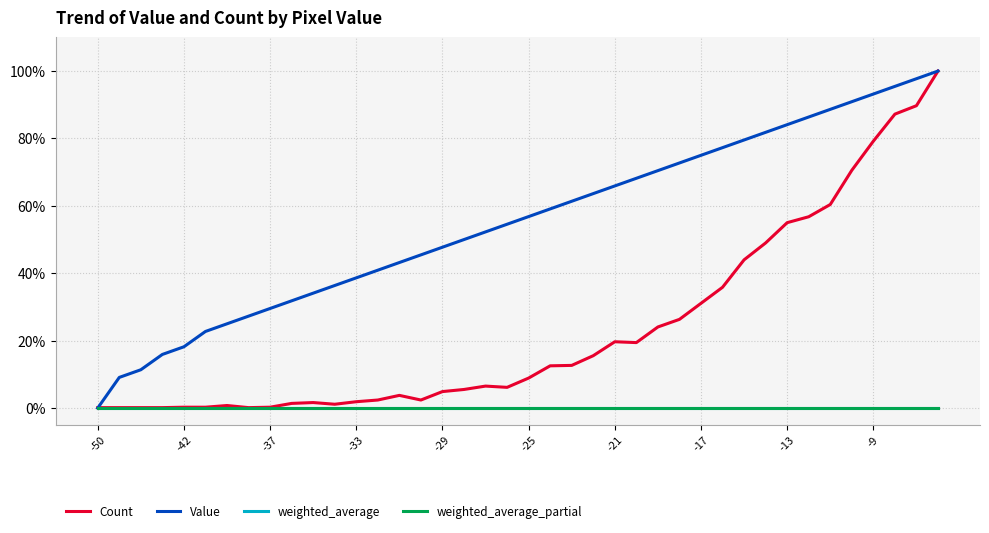

Where do Count and Value first cross each other?

-50 and -42